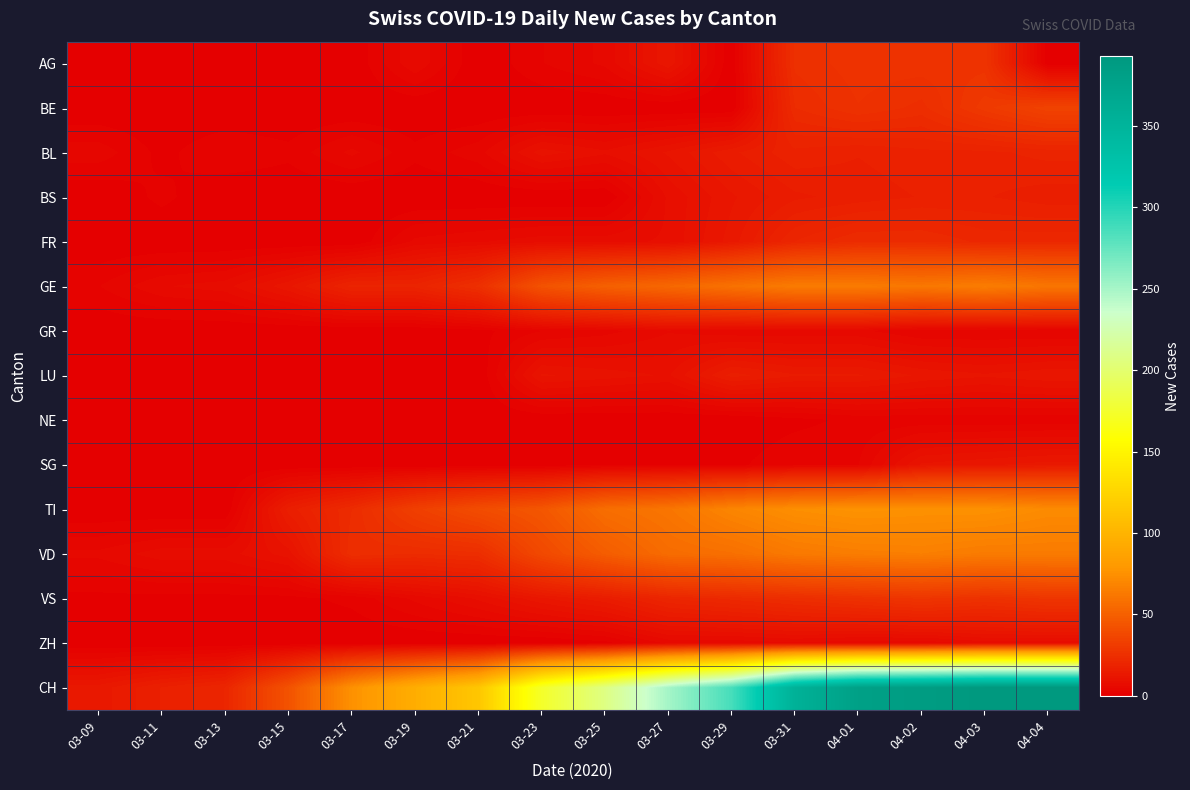

Between 04-02 and 04-03, which is larger?

04-02